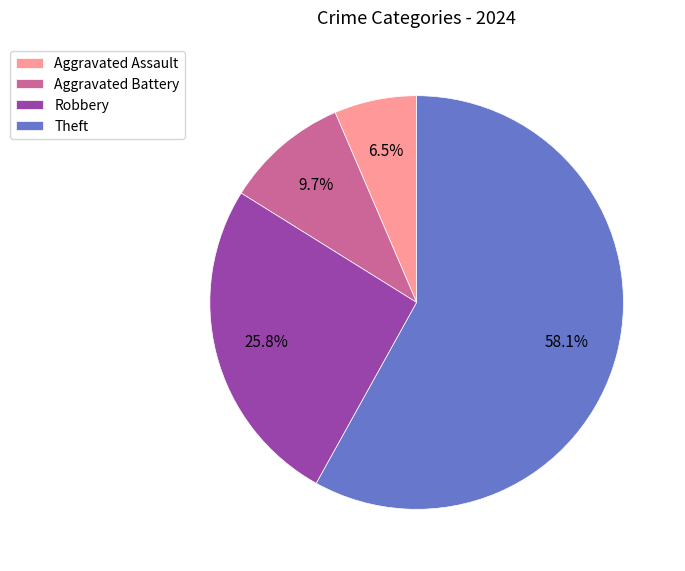

The Robbery slice represents 13% of the pie. True or false?

False